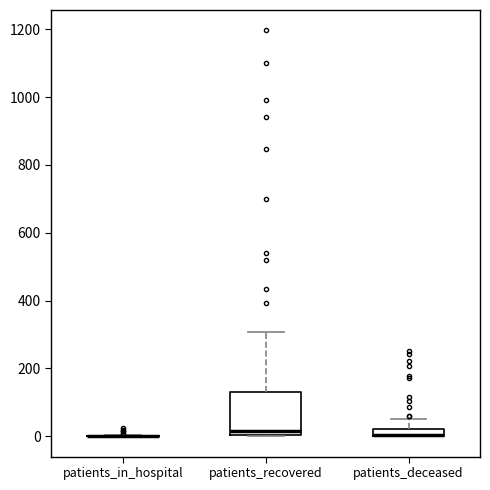

Where does the upper whisker of the box for patients_recovered end on the y-axis? The values are not printed on the chart, so give them approximately, as read against the axis.

300